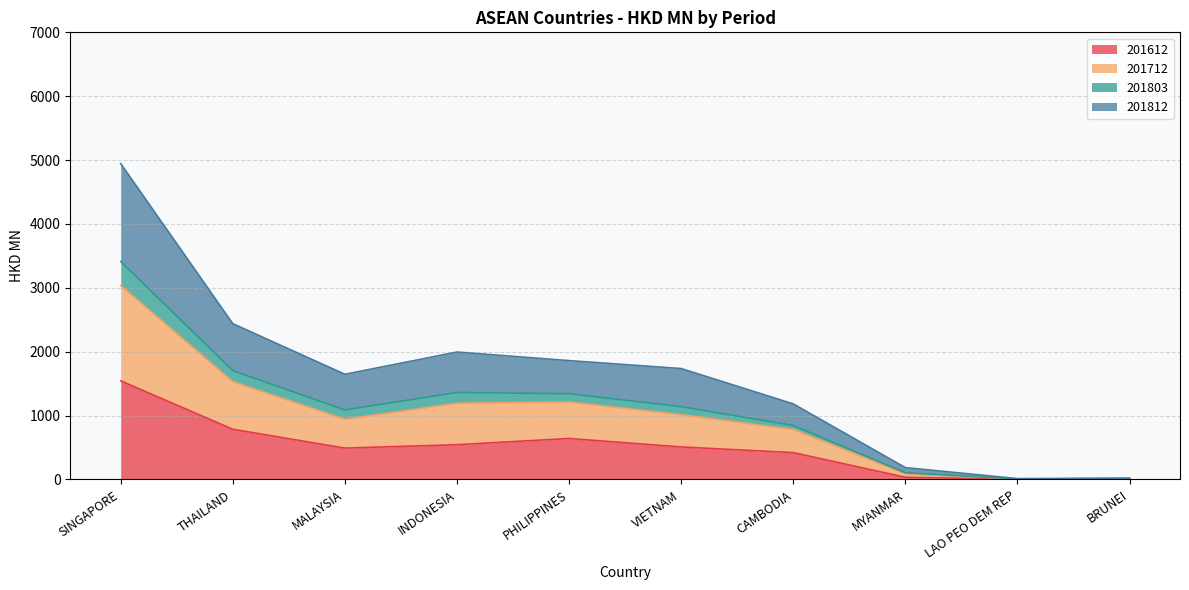

What is the label of the 1st point from the right?

BRUNEI